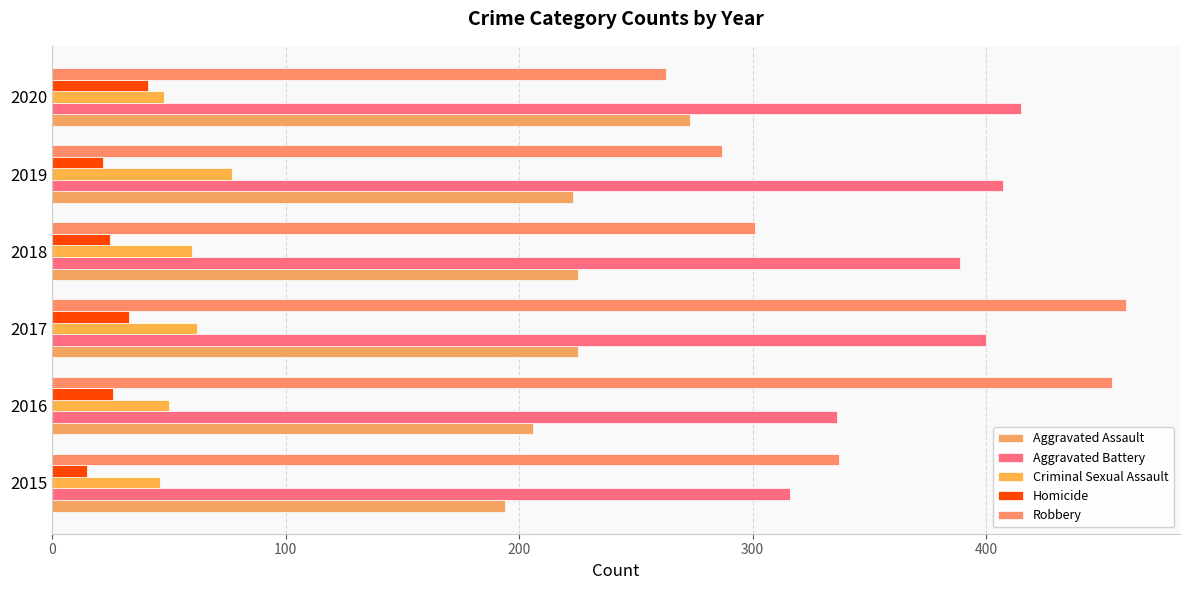

What are all the series names shown in the legend?

Aggravated Assault, Aggravated Battery, Criminal Sexual Assault, Homicide, Robbery